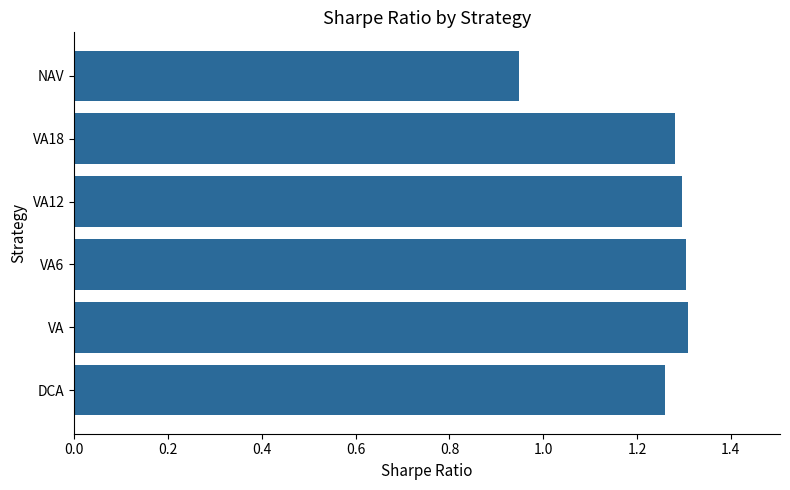

True or false: the data shows 1.3 at VA18.

True